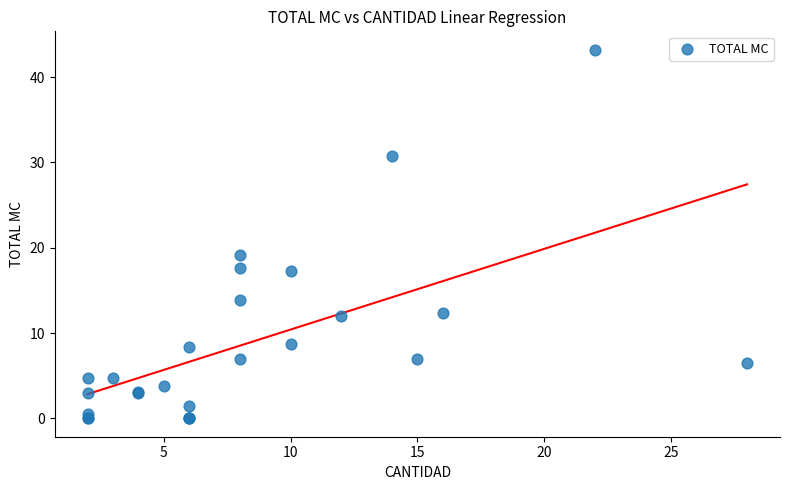

What Y value in the scatter plot is closest to 21?

19.2